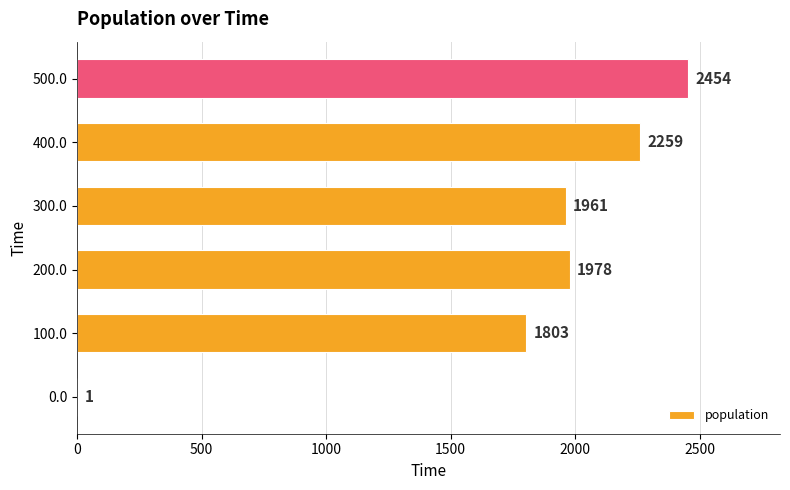

What is the sum of the values at 400.0 and 200.0?

4237